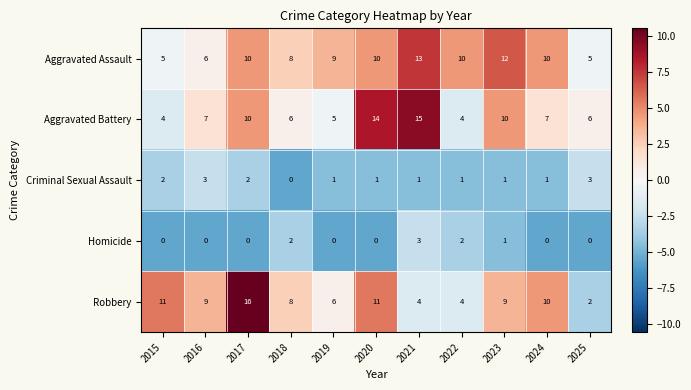

Which series has the largest total across all categories?

Aggravated Assault